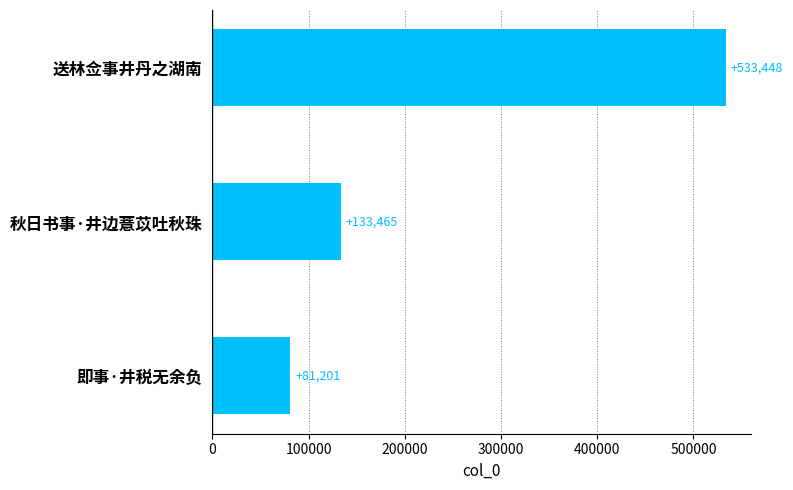

How many data points are less than 133465?

1